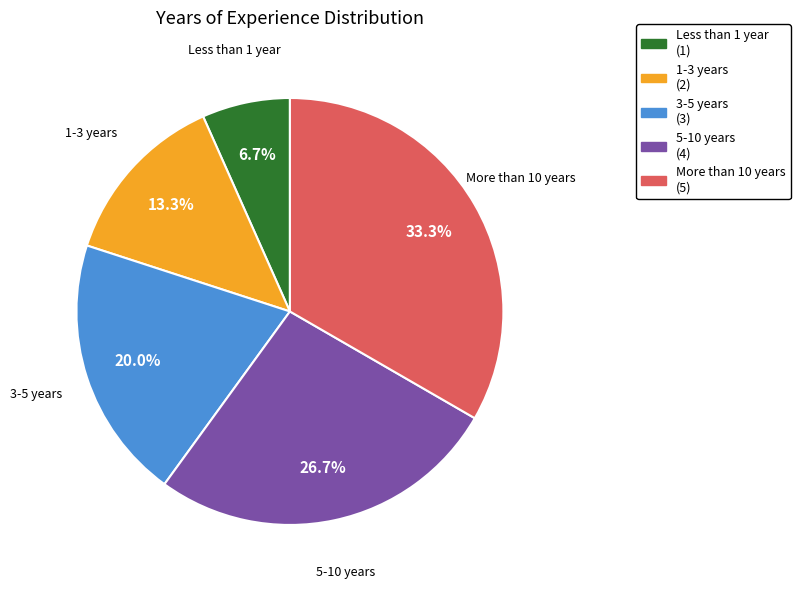

Is 1-3 years the majority of the pie?

No